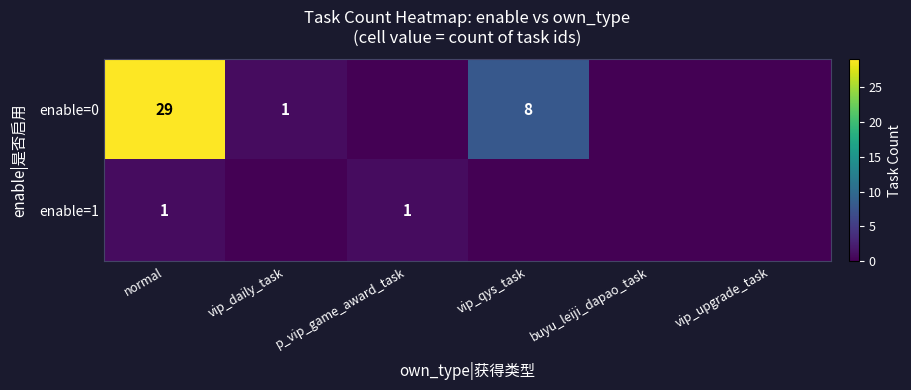

Which has a higher value, vip_upgrade_task or p_vip_game_award_task?

vip_upgrade_task